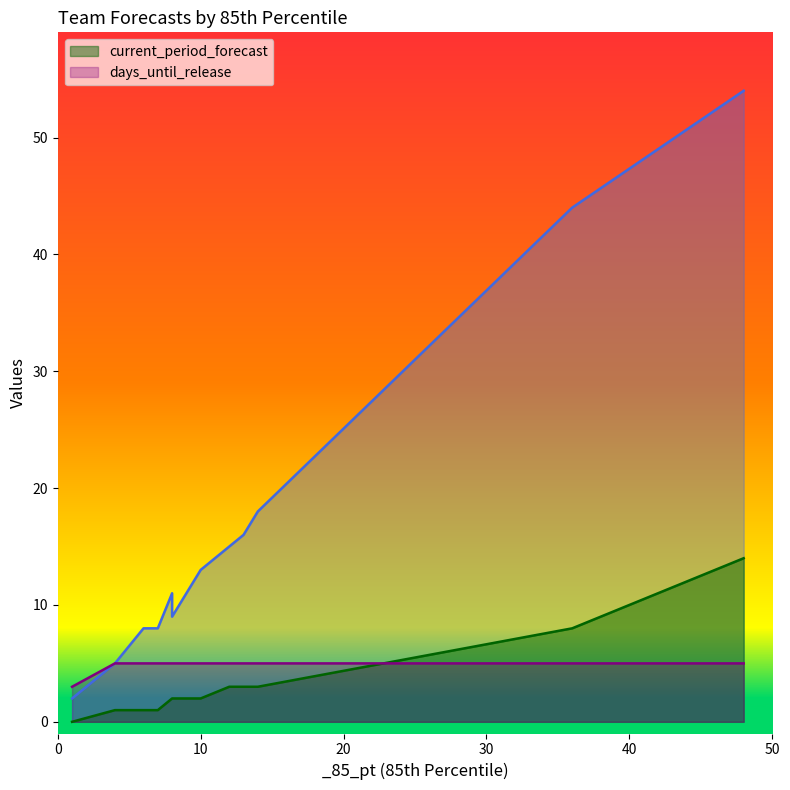

Rank the series by their maximum value, from highest to lowest.

current_period_forecast_line, days_until_release_line